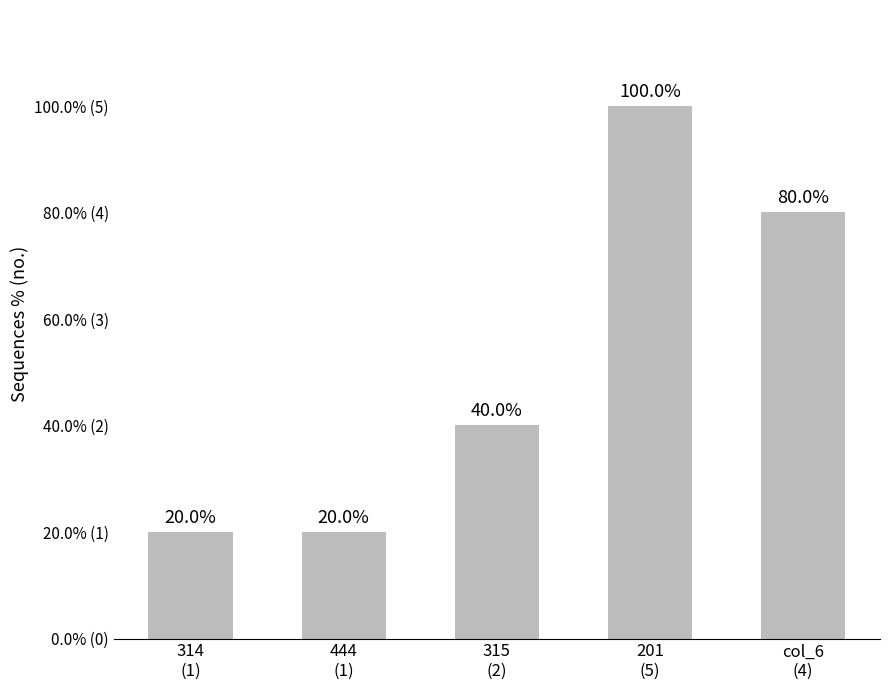

Are the bars grouped side by side (vs. stacked)?

No